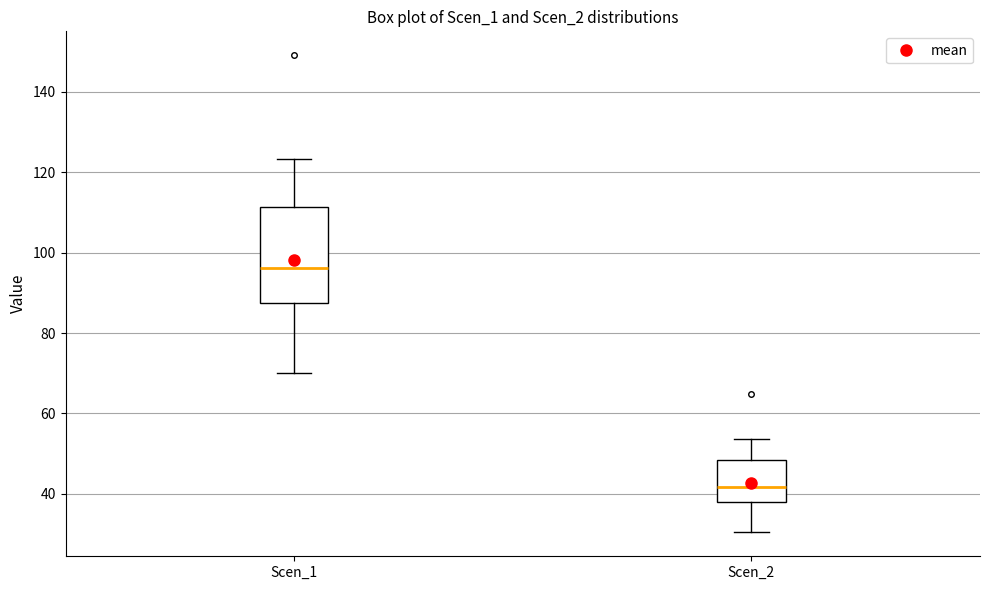

Which box has the highest median line?

Scen_1